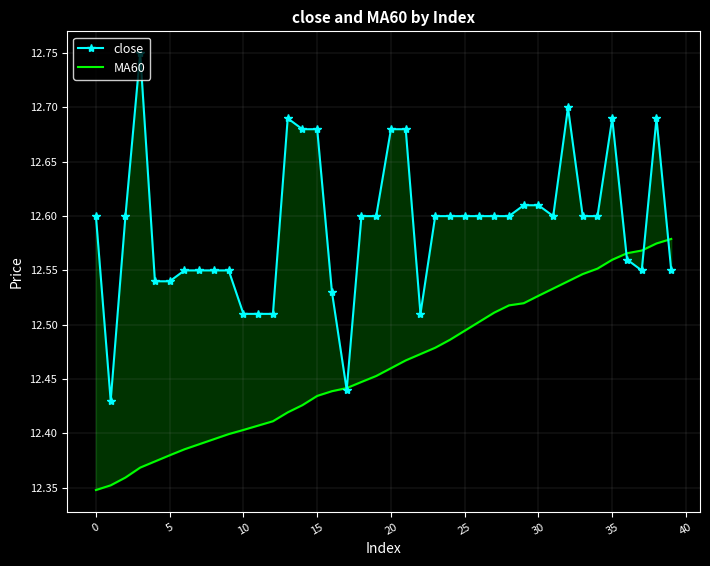

The value of close at 38 is 8.1. True or false?

False